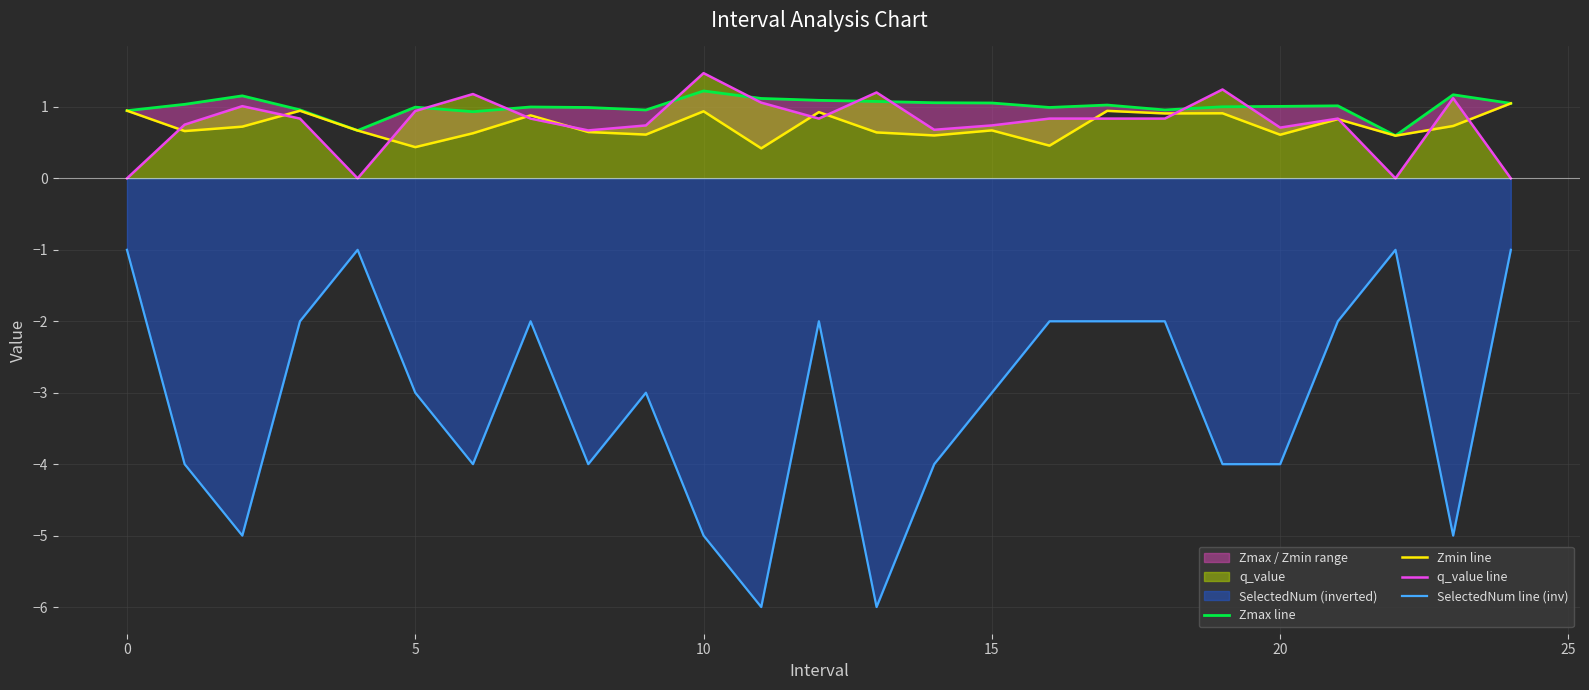

Rank the series by their maximum value, from highest to lowest.

q_value line, Zmax line, Zmin line, SelectedNum line (inv)